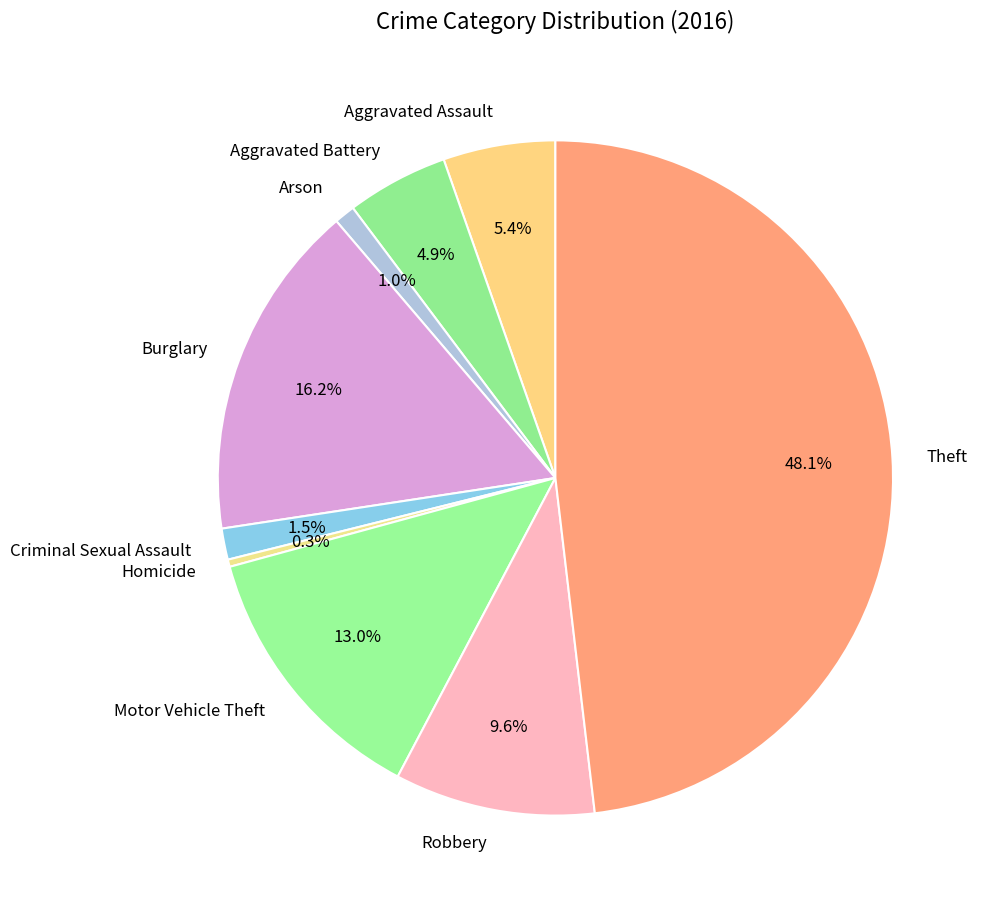

Is Criminal Sexual Assault the majority of the pie?

No